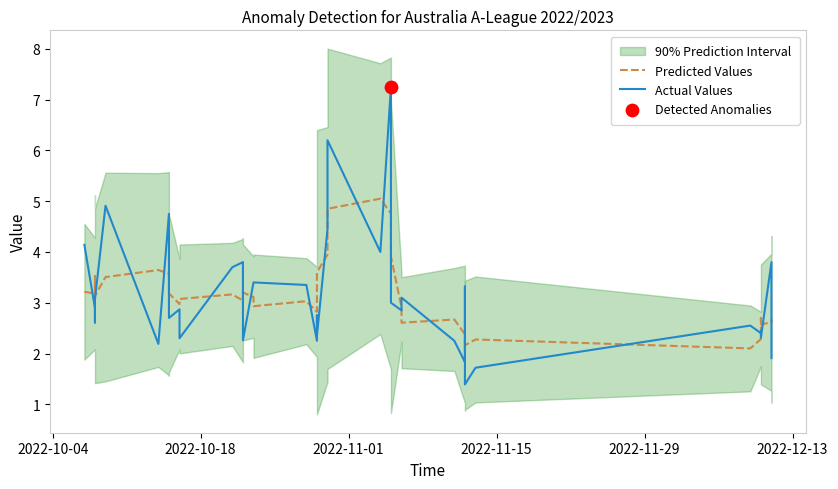

Which series has the widest spread of Y values?

Actual Values